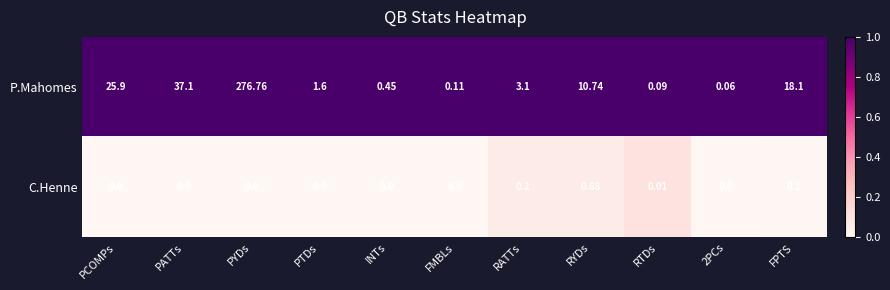

At how many categories does at least one series exceed 0?

11